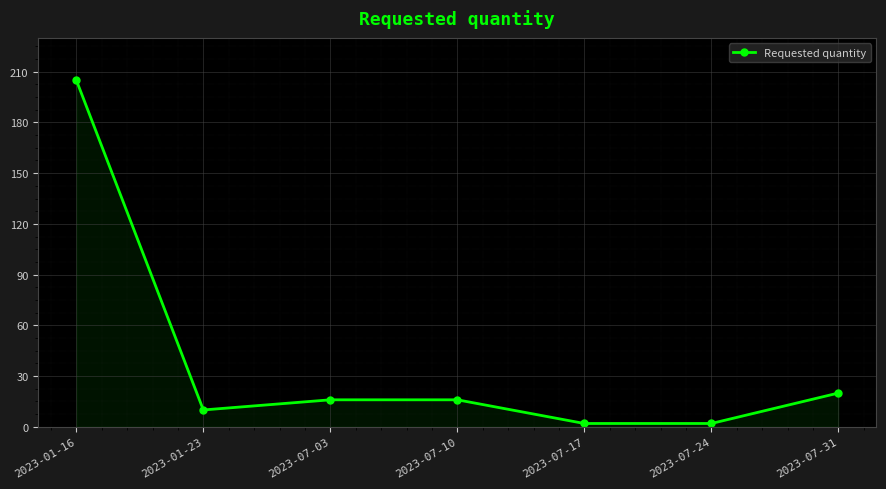

How many lines are shown in the chart?

1